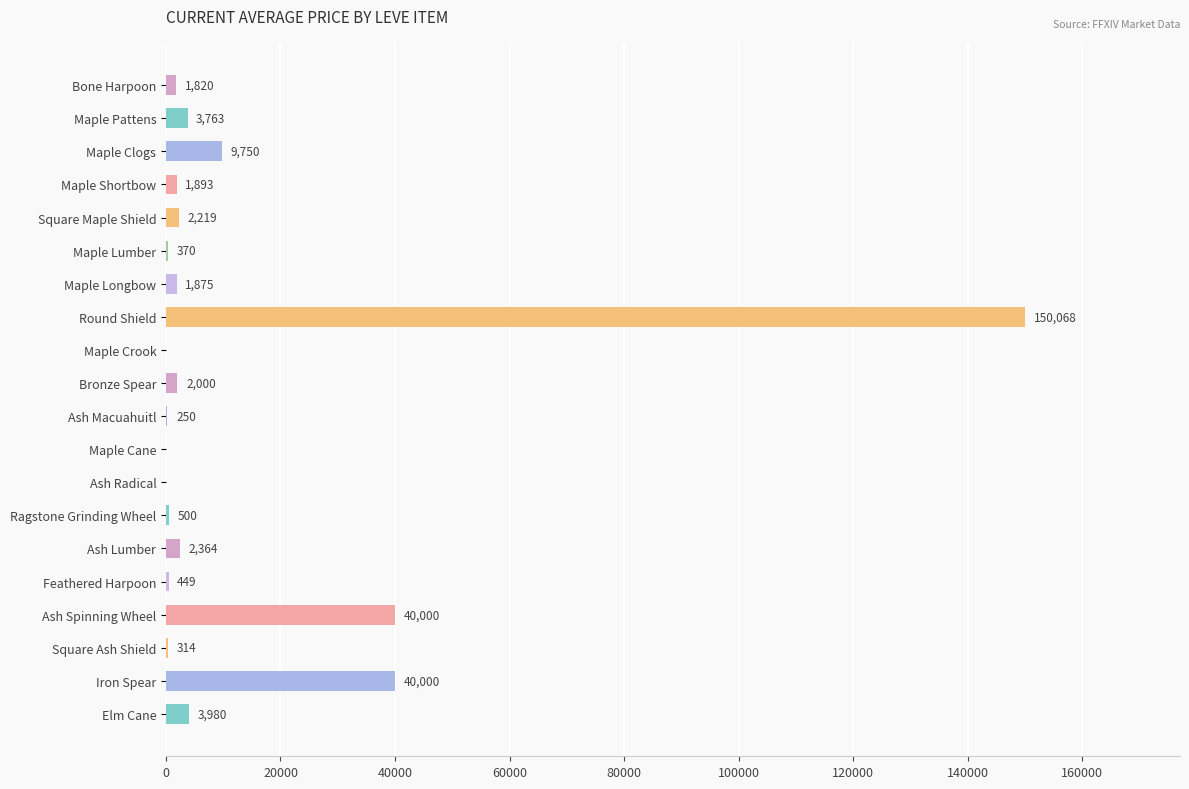

What is the approximate value at Round Shield?

150068